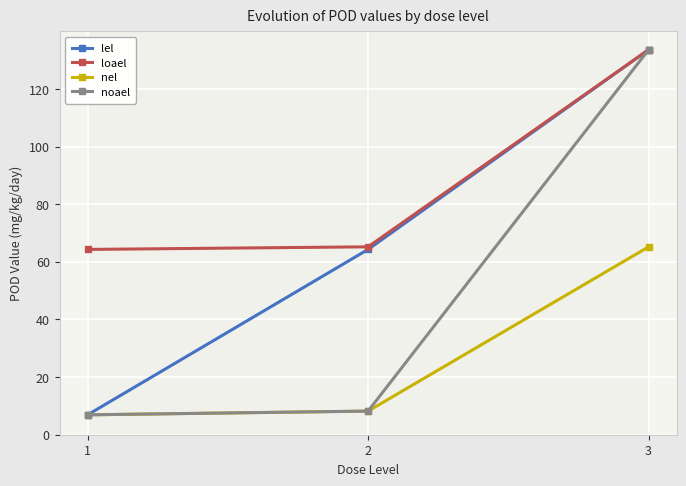

Count the number of categories in the chart.

3